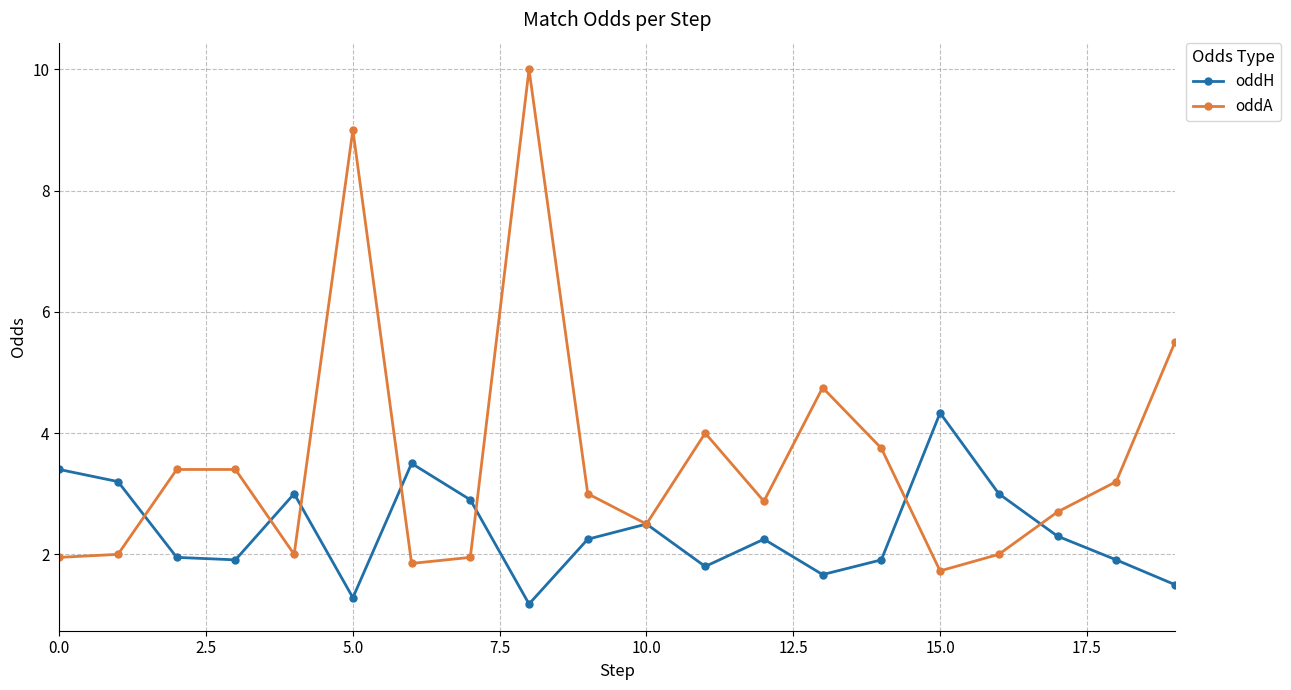

Which series has the widest spread of values?

oddA